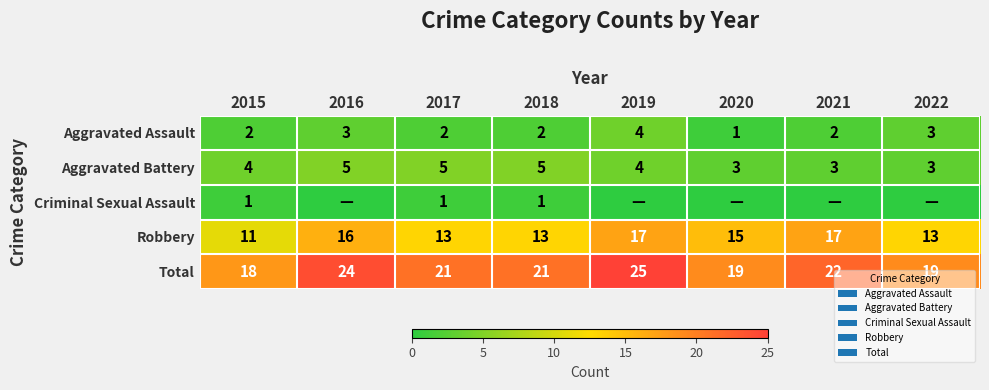

What is the approximate value of Total at 2021?

22